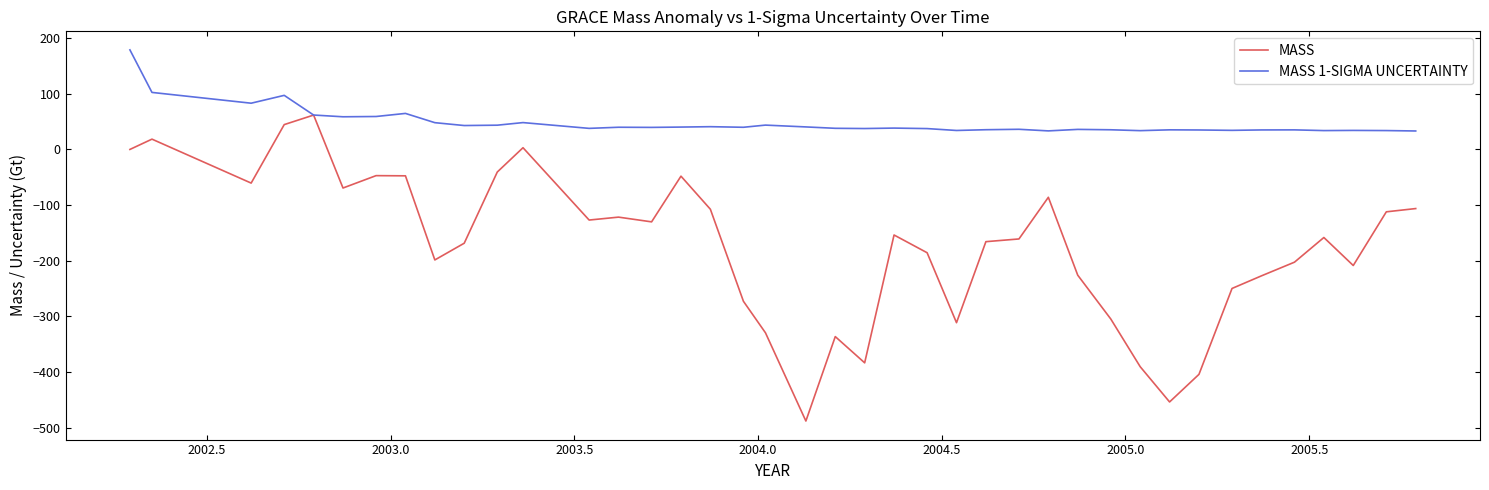

Which series has the largest total across all categories?

MASS 1-SIGMA UNCERTAINTY